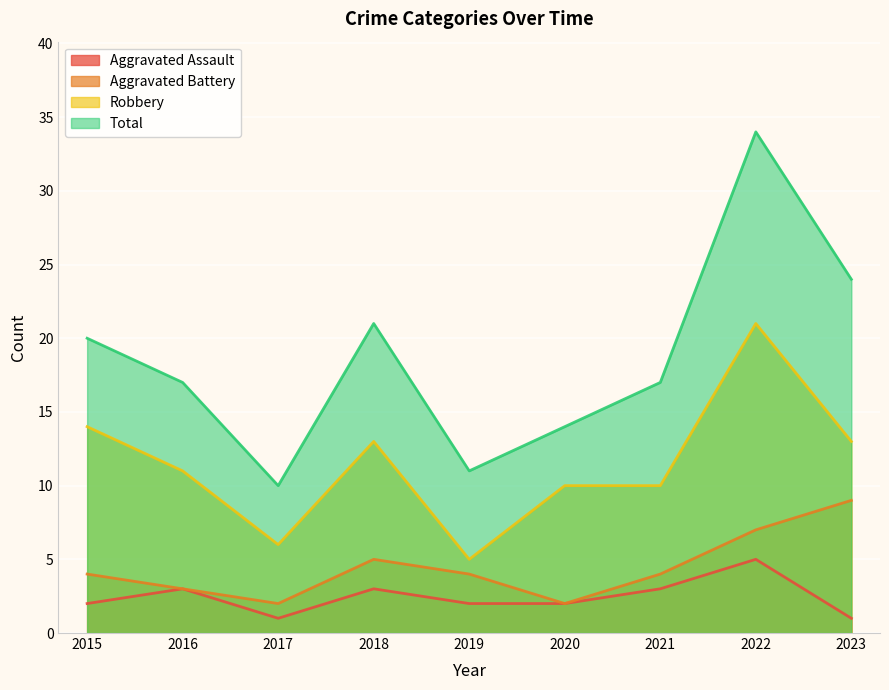

Is it true that Robbery equals 29 at 2022?

False